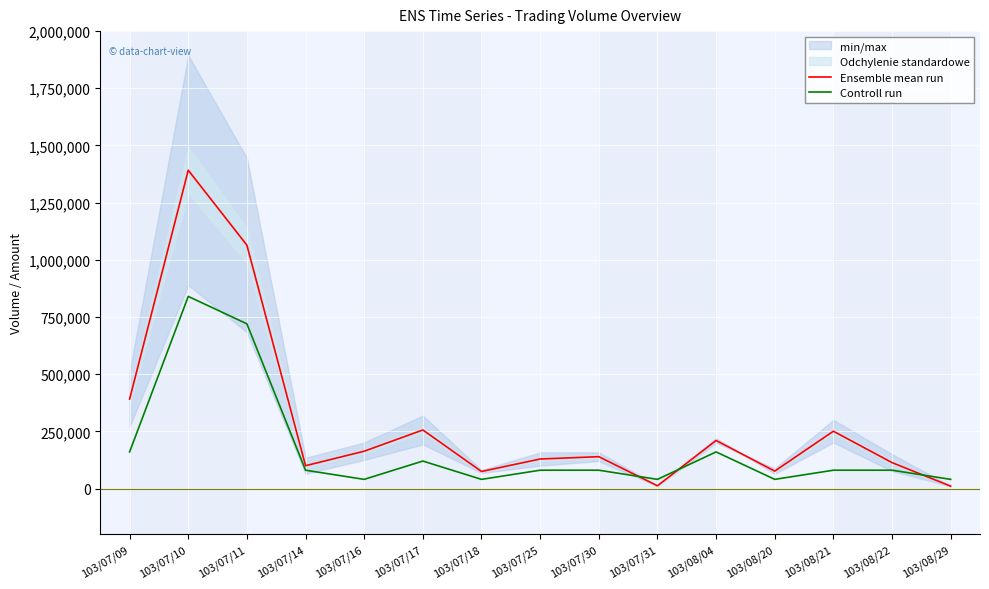

True or false: Controll run and Ensemble mean run intersect in this chart.

True